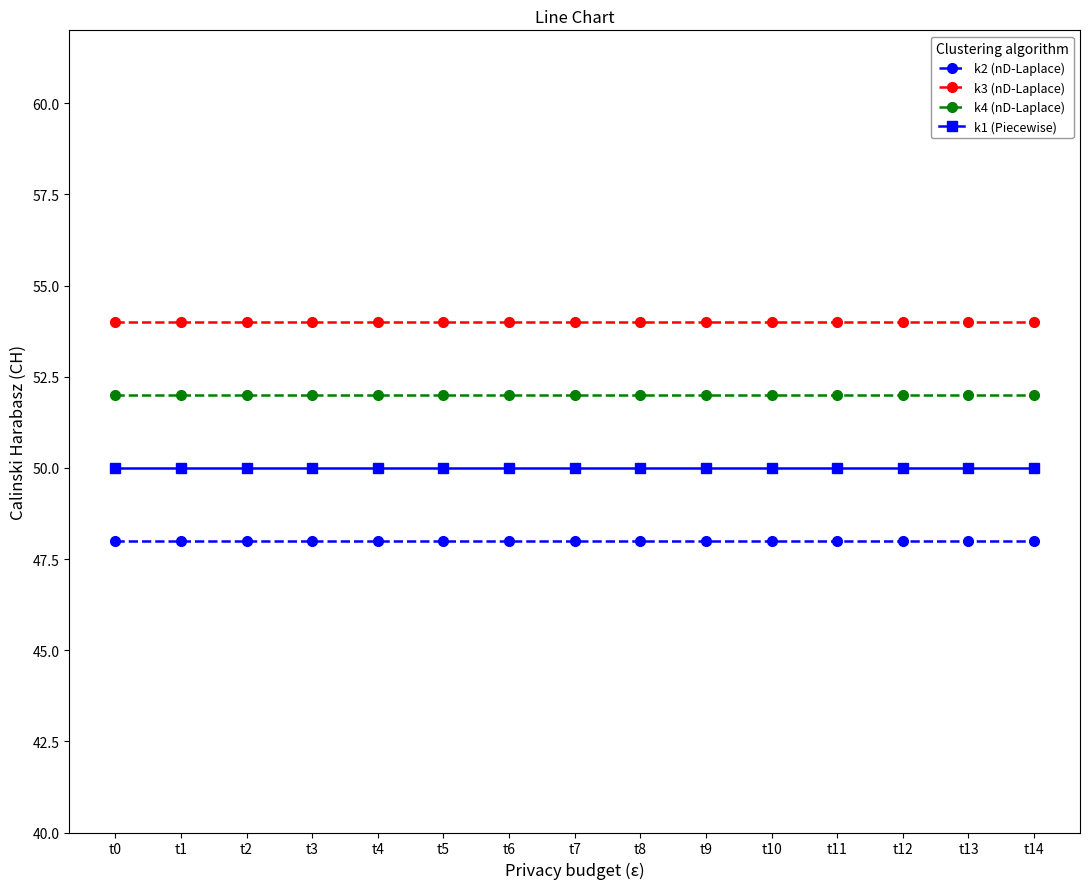

Is the value of k4 (nD-Laplace) at t1 greater than the value of k1 (Piecewise) at t0?

Yes